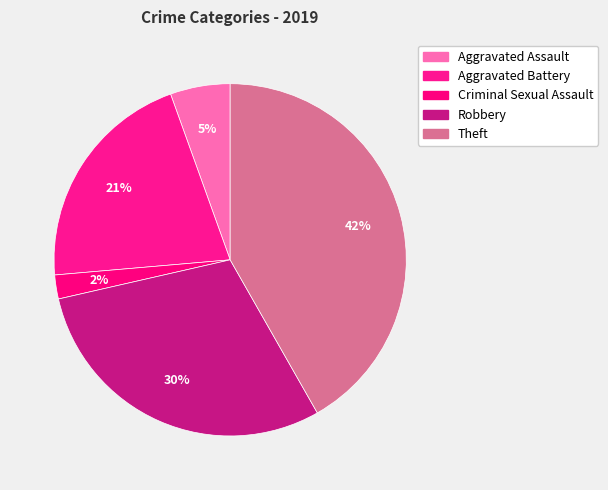

Count the number of slices in the pie.

5